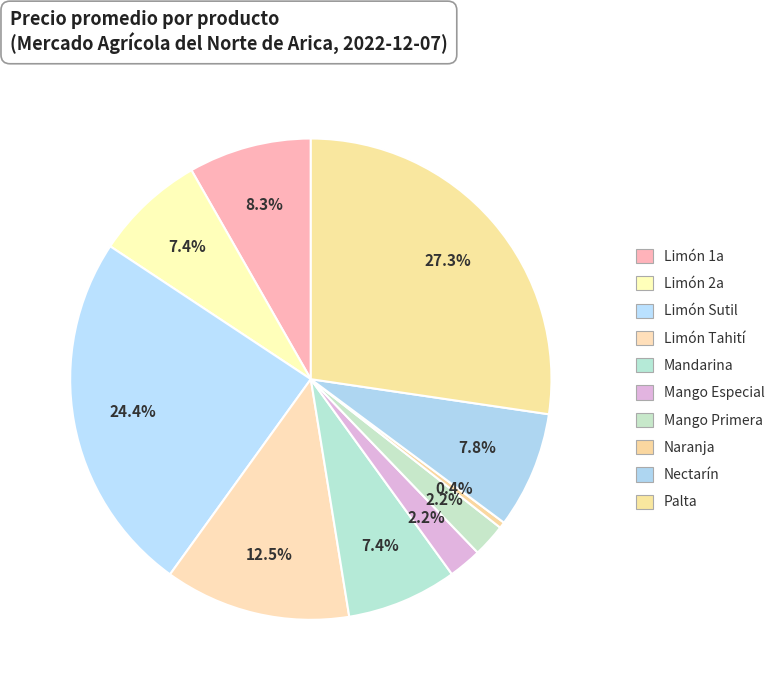

True or false: Mandarina accounts for 16% of the total.

False